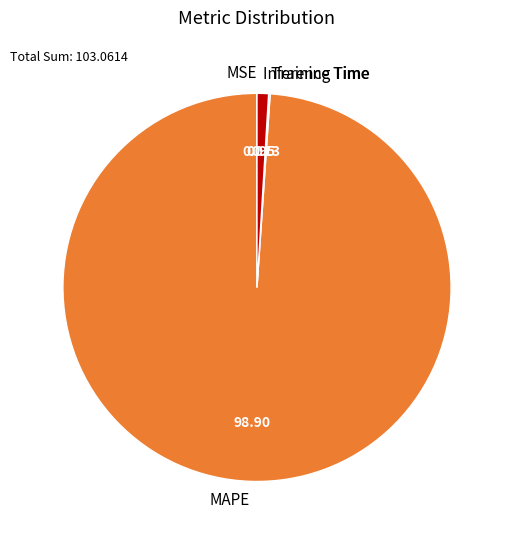

Which category has the biggest portion of the pie?

MAPE